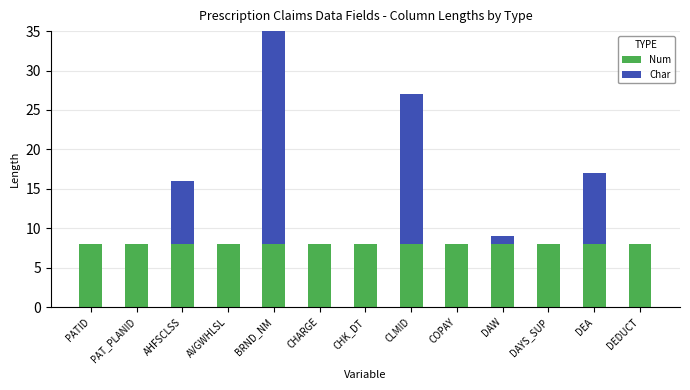

Reading left to right, list all the values displayed in this chart.

Num: PATID=8	PAT_PLANID=8	AHFSCLSS=8	AVGWHLSL=8	BRND_NM=8	CHARGE=8	CHK_DT=8	CLMID=8	COPAY=8	DAW=8	DAYS_SUP=8	DEA=8	DEDUCT=8
Char: PATID=0	PAT_PLANID=0	AHFSCLSS=8	AVGWHLSL=0	BRND_NM=30	CHARGE=0	CHK_DT=0	CLMID=19	COPAY=0	DAW=1	DAYS_SUP=0	DEA=9	DEDUCT=0